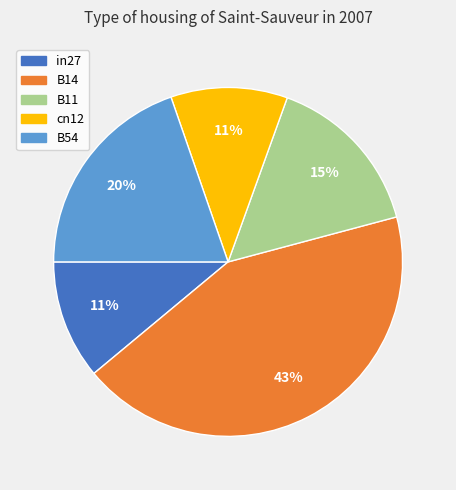

What percentage is the cn12 slice, to the nearest percent?

11%